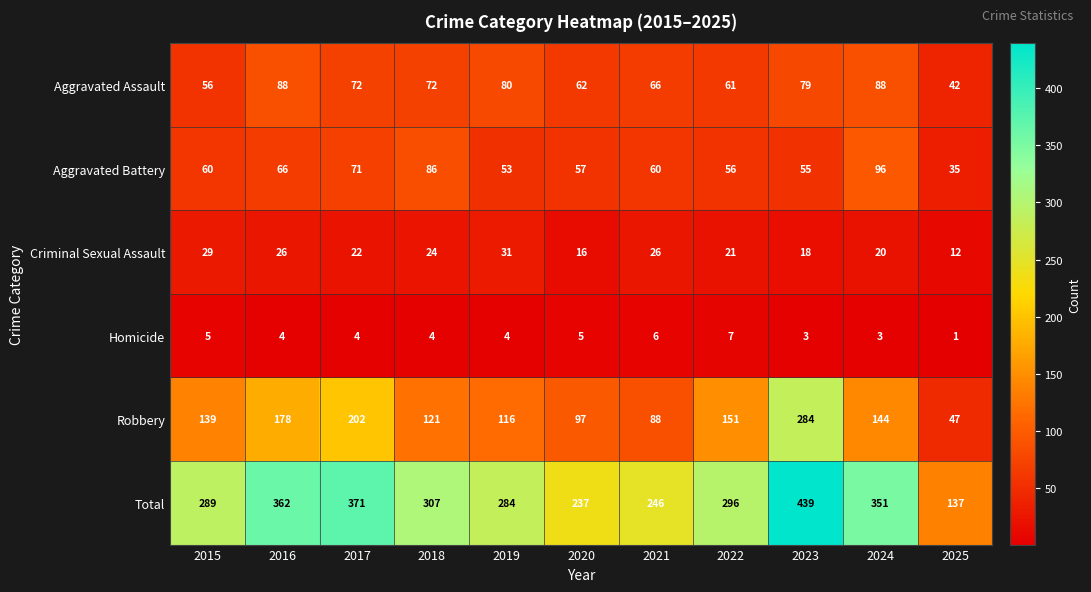

How many values in the Total series are below 296?

5